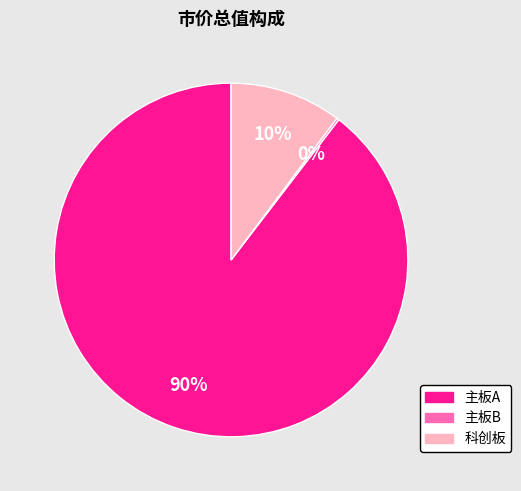

Does 科创板 account for over 50% of the chart?

No